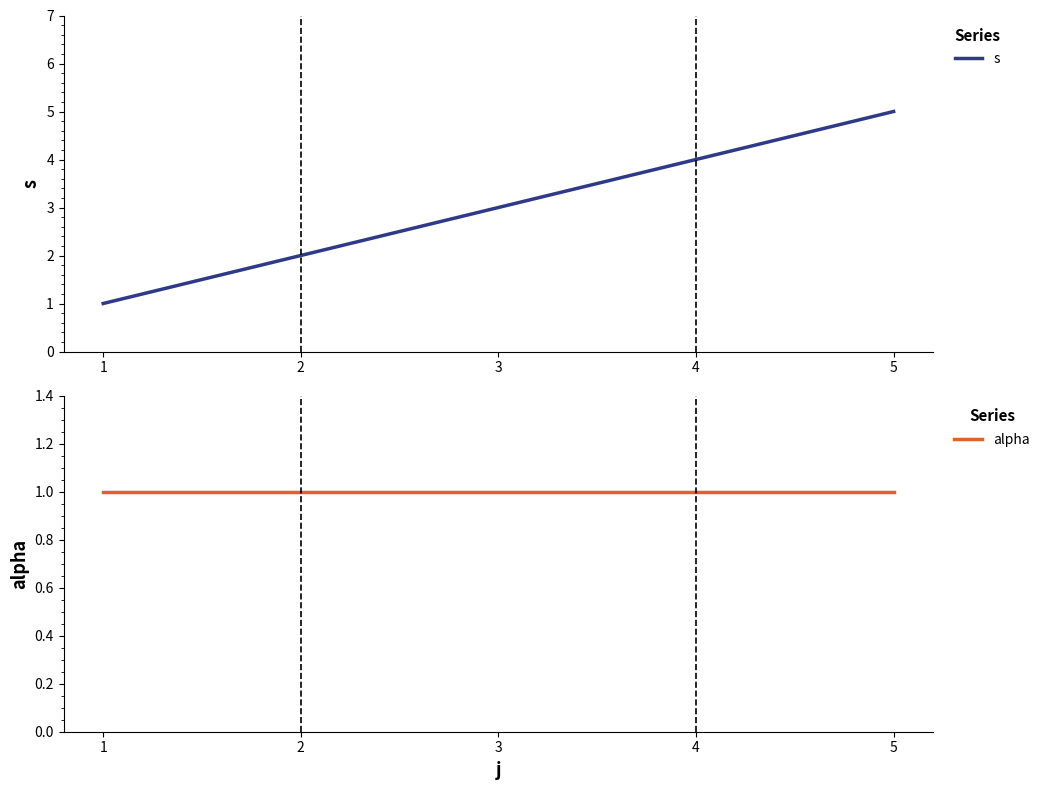

True or false: s has more than 1 interior local peaks.

False